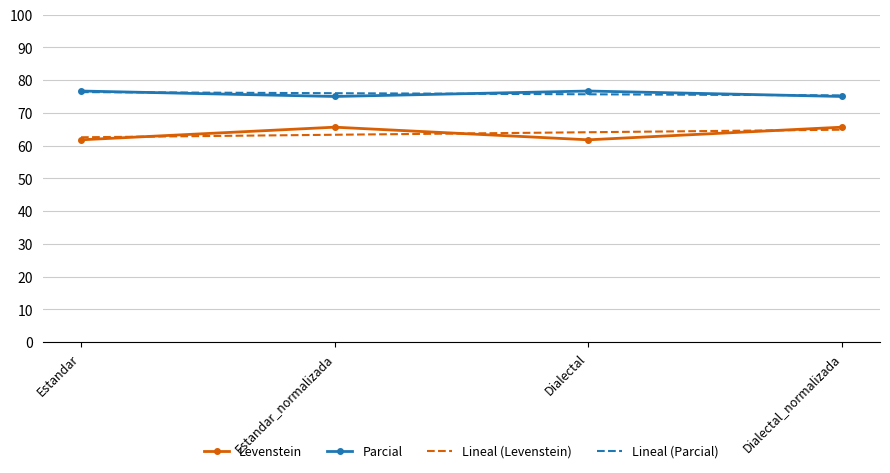

What position from the right is Estandar?

4